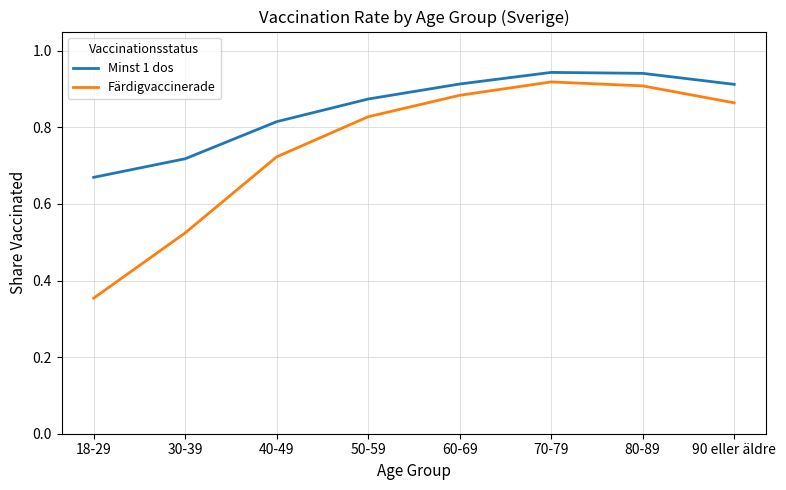

Is it true that Färdigvaccinerade equals 0.2 at 50-59?

False